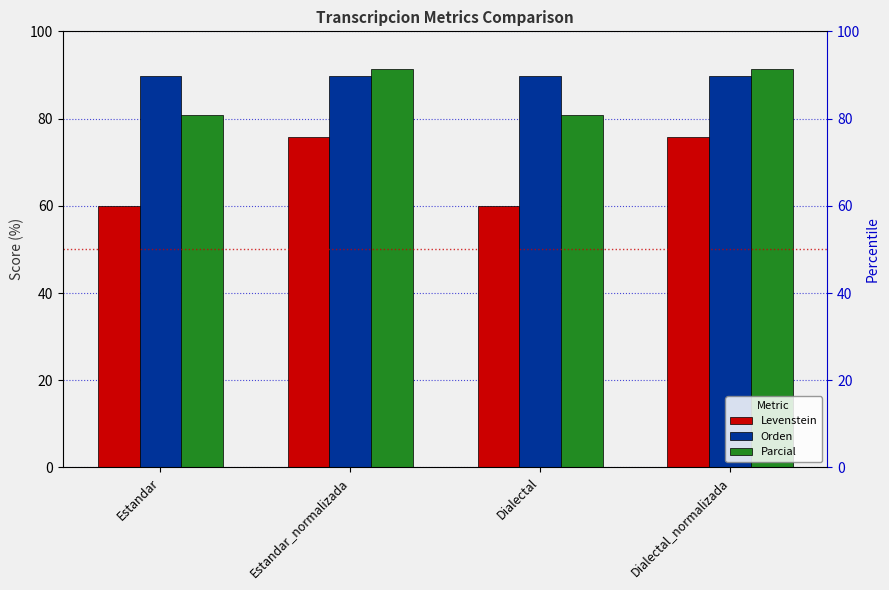

Reading right to left, transcribe all the data shown in this chart.

Levenstein: 75.9	60.0	75.9	60.0
Orden: 89.8	89.8	89.8	89.8
Parcial: 91.3	80.8	91.3	80.8